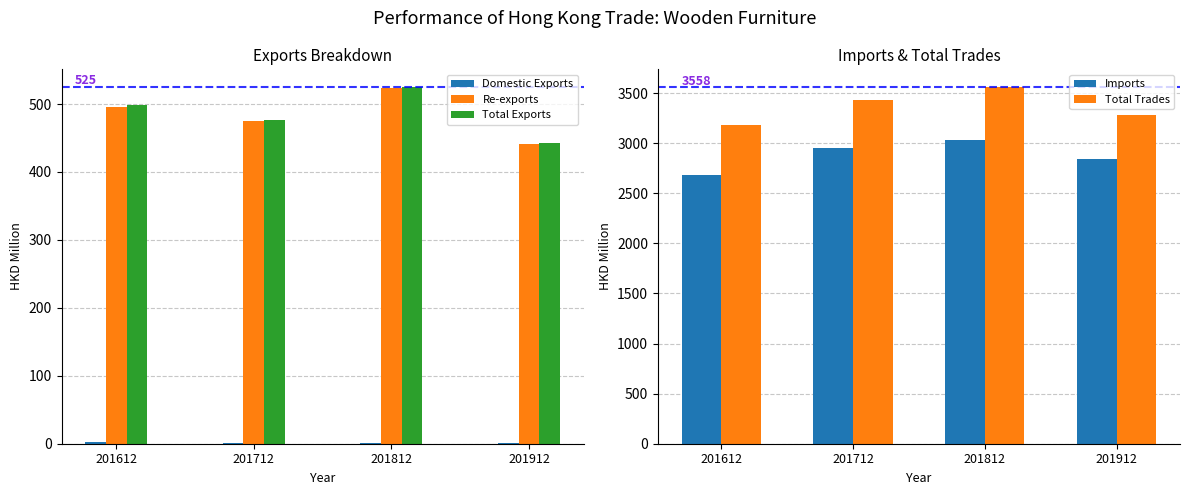

Reading right to left, transcribe all the data shown in this chart.

Domestic Exports: 0.6	0.6	1.0	2.8
Re-exports: 441.5	524.2	475.5	495.3
Total Exports: 442.1	524.8	476.4	498.1
Imports: 2840.2	3033.6	2949.2	2678.2
Total Trades: 3282.3	3558.4	3425.6	3176.4